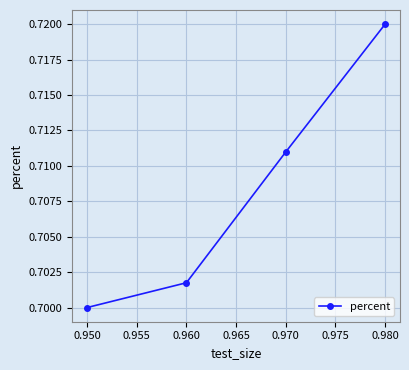

True or false: there are more than 2 points higher than both neighbors.

False